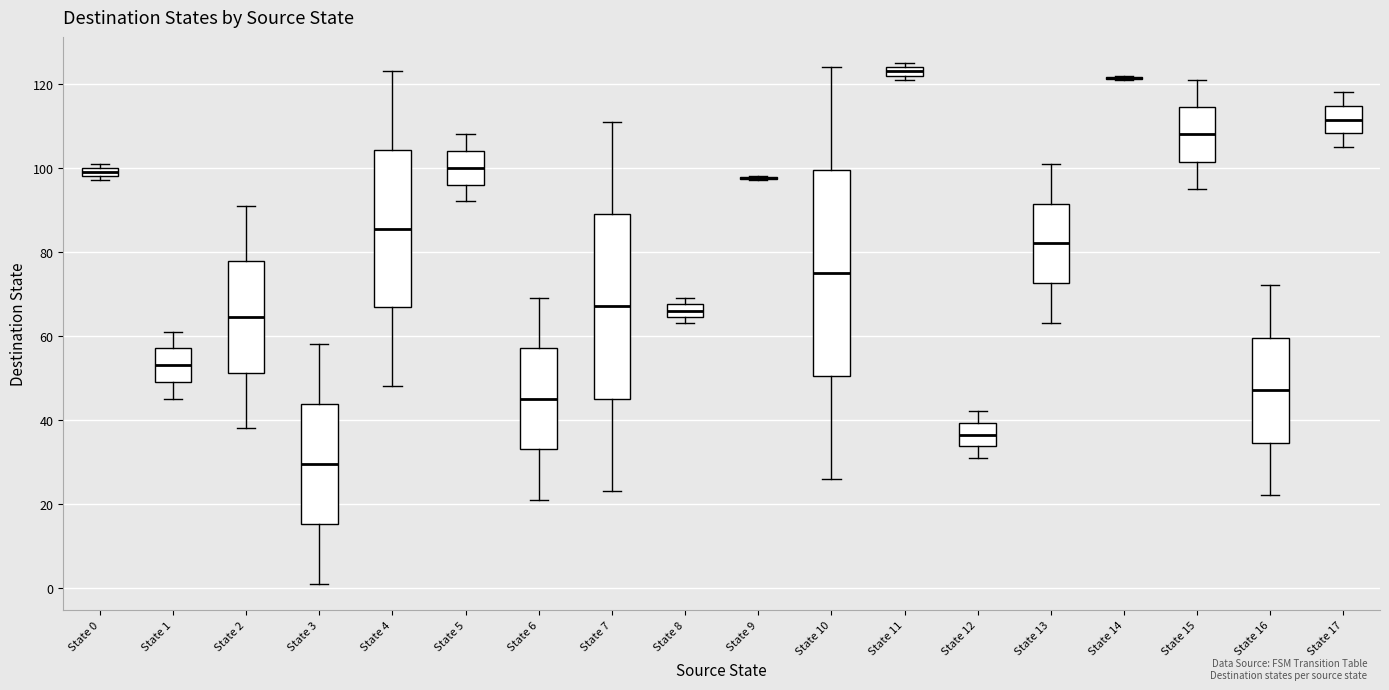

Where does the upper whisker of the box for State 6 end on the y-axis? The values are not printed on the chart, so give them approximately, as read against the axis.

70